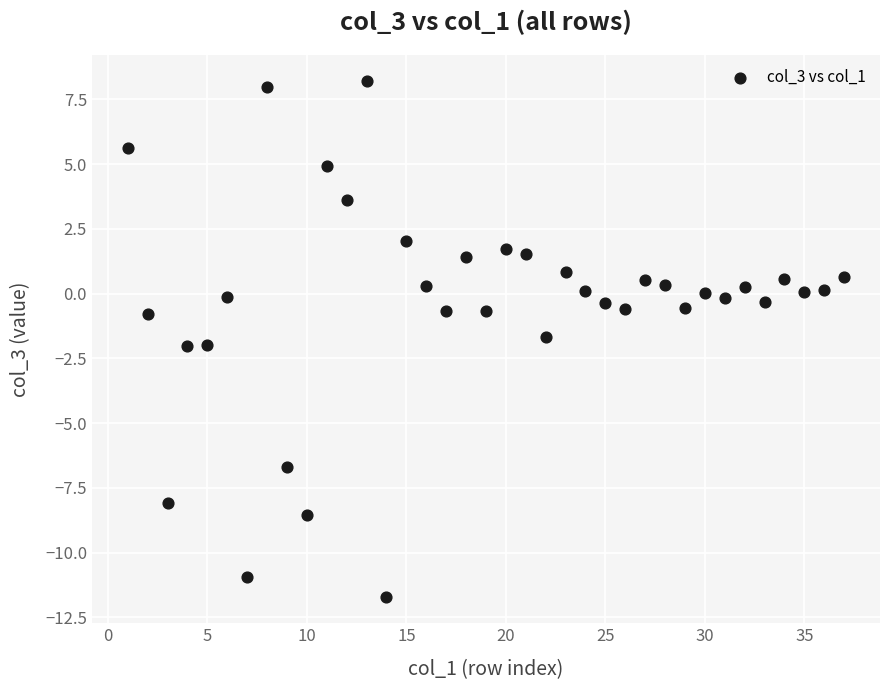

What is the range of X values (max minus min)?

36.0